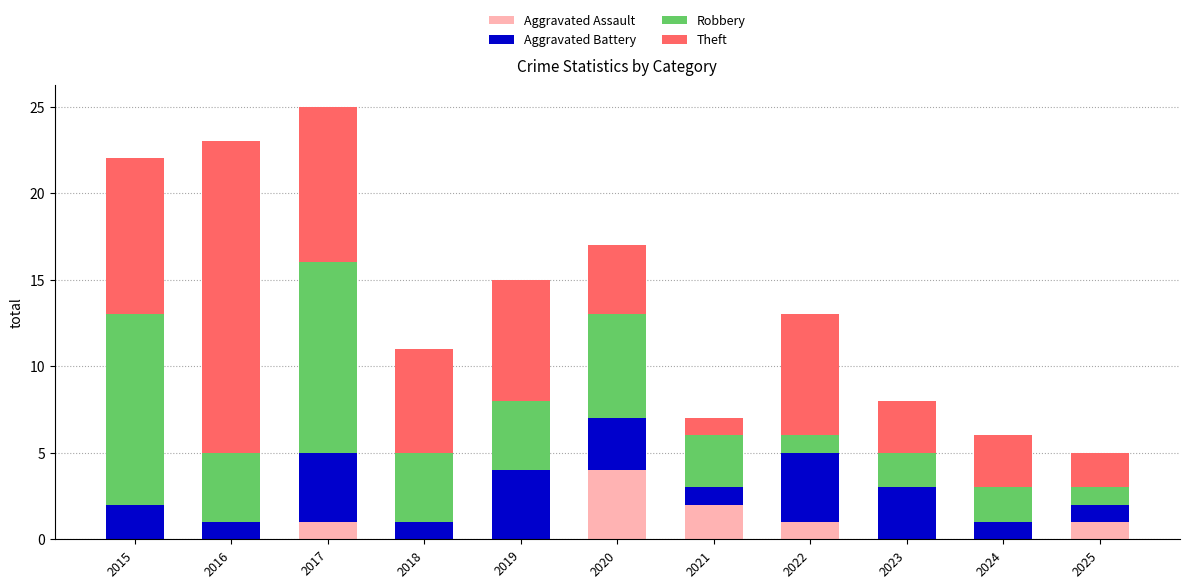

True or false: Aggravated Assault has a value of 0 at 2015.

True